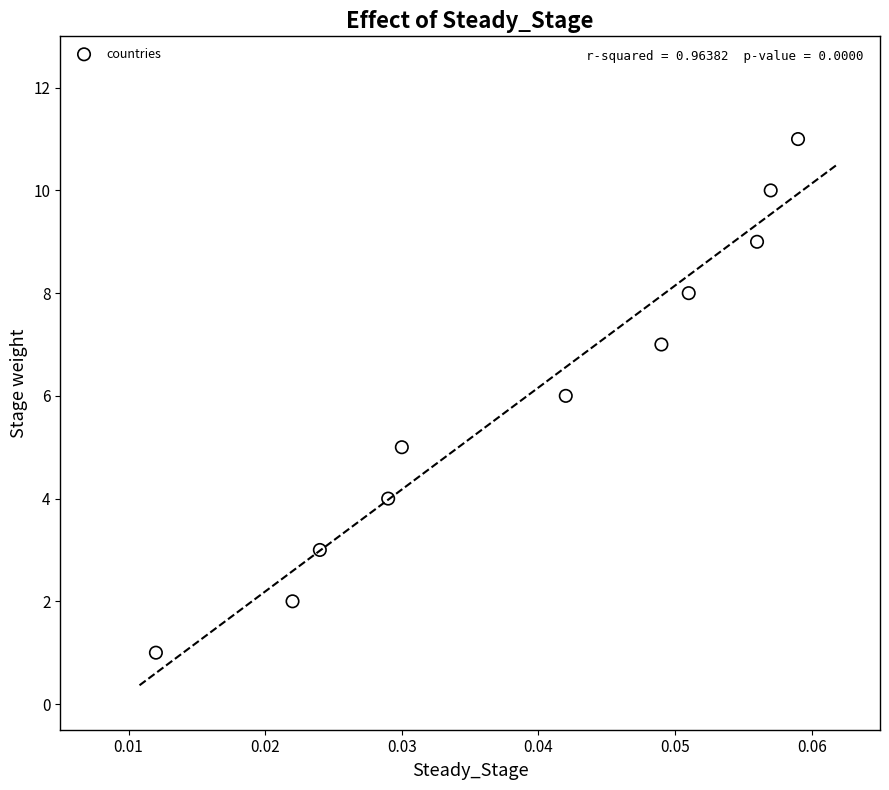

What is the range of Y values (max minus min)?

10